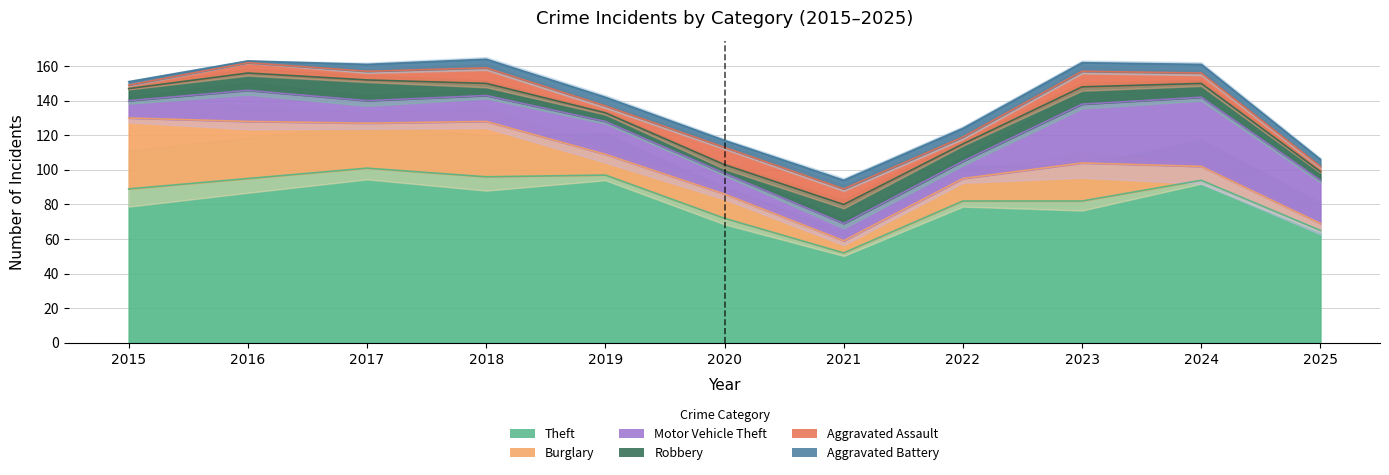

True or false: Motor Vehicle Theft and Burglary intersect in this chart.

True